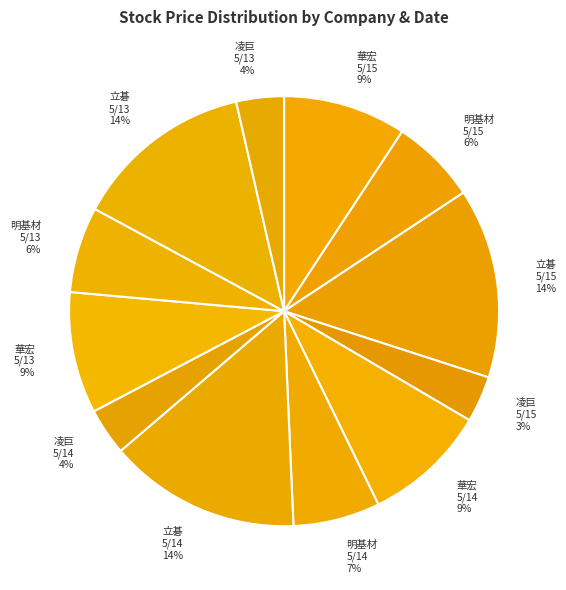

Rank the categories by value from highest to lowest.

立碁(2025-05-14), 立碁(2025-05-15), 立碁(2025-05-13), 華宏(2025-05-14), 華宏(2025-05-15), 華宏(2025-05-13), 明基材(2025-05-14), 明基材(2025-05-13), 明基材(2025-05-15), 凌巨(2025-05-13), 凌巨(2025-05-14), 凌巨(2025-05-15)